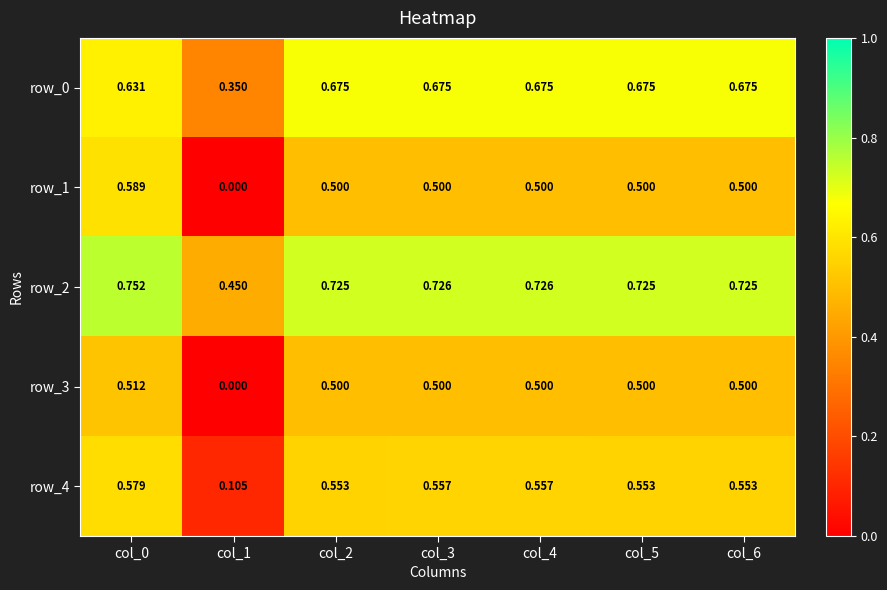

Which series has the largest total across all categories?

row_2